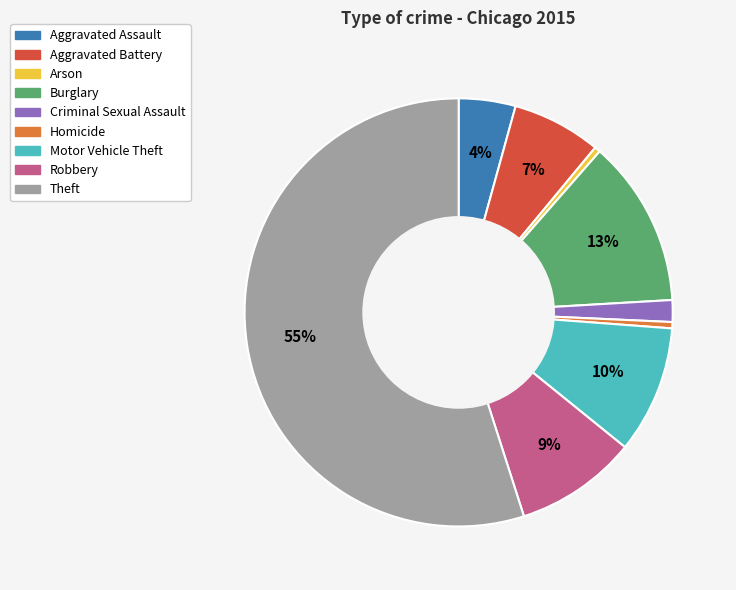

Count the number of slices in the pie.

9